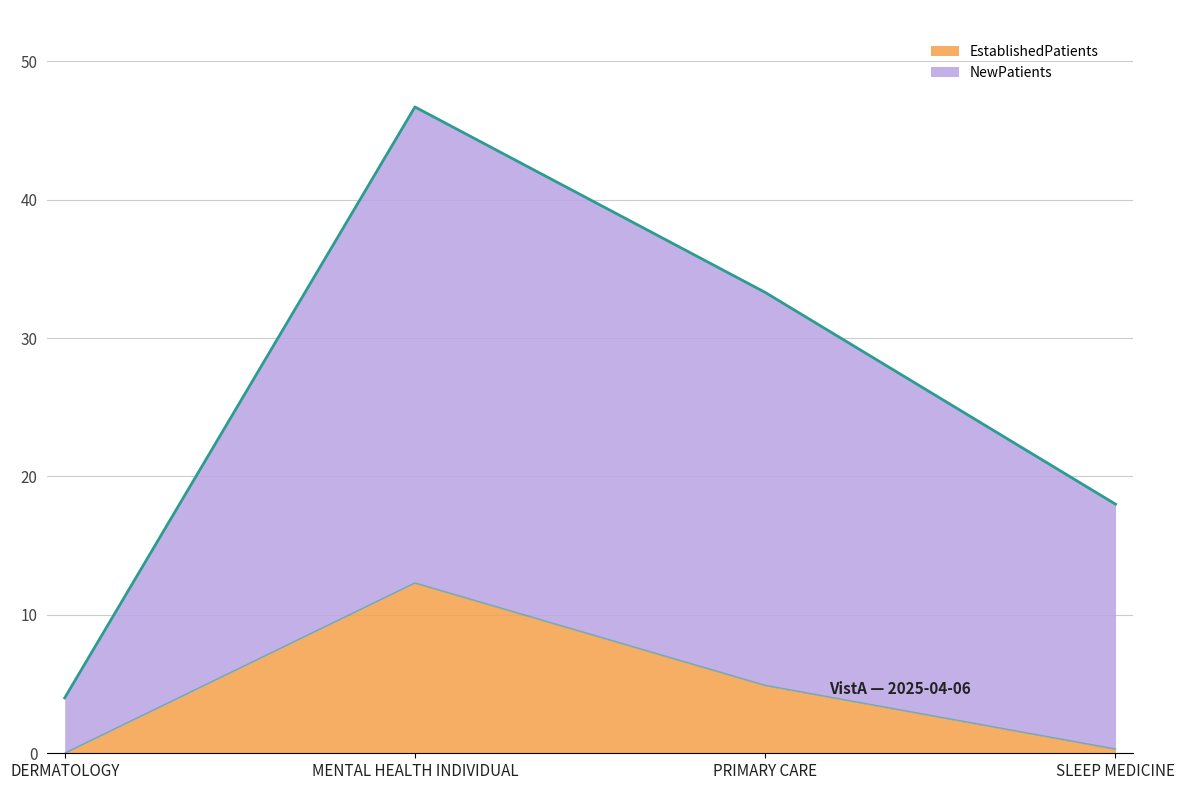

Reading right to left, transcribe all the data shown in this chart.

EstablishedPatients: SLEEP MEDICINE=0.3	PRIMARY CARE=4.9	MENTAL HEALTH INDIVIDUAL=12.3	DERMATOLOGY=0.0
NewPatients: SLEEP MEDICINE=18.0	PRIMARY CARE=33.3	MENTAL HEALTH INDIVIDUAL=46.7	DERMATOLOGY=4.0